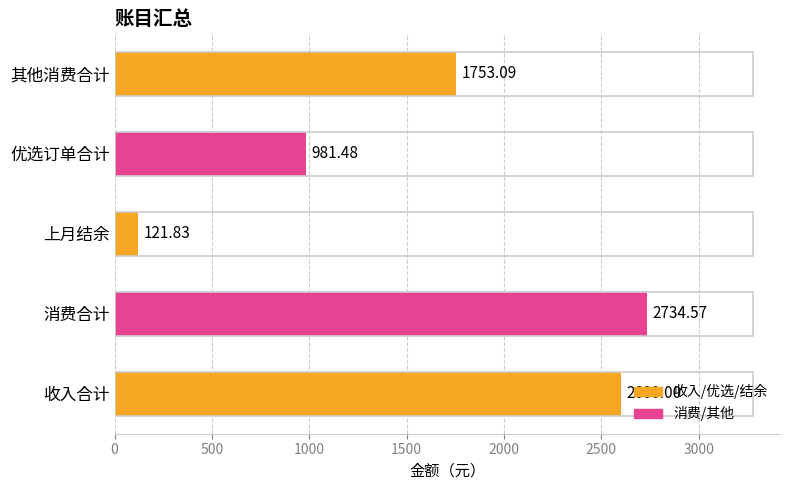

List the labels in order of value, largest first.

消费合计, 收入合计, 其他消费合计, 优选订单合计, 上月结余